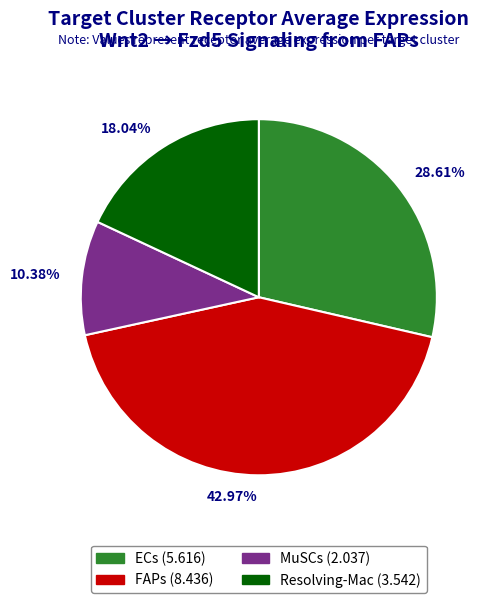

How many segments does this pie chart have?

4